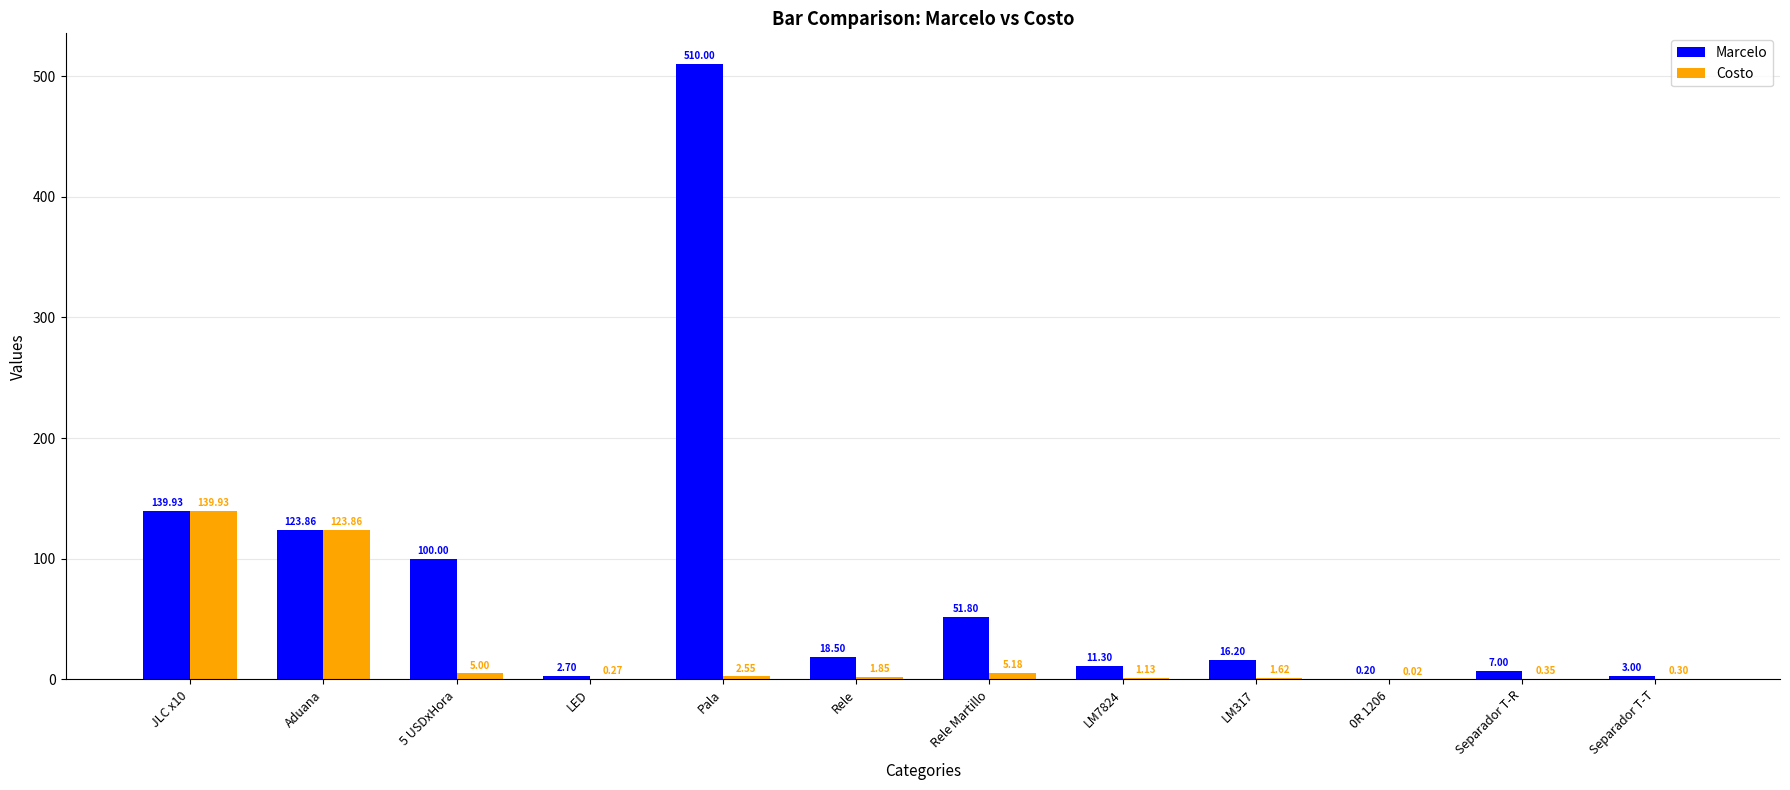

What is the sum of the Marcelo values at JLC x10 and LED?

142.6